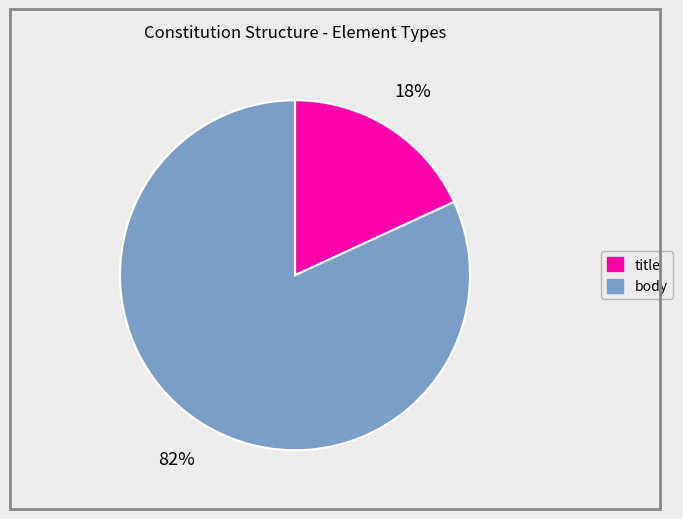

Is there any slice that represents more than half of the pie?

Yes